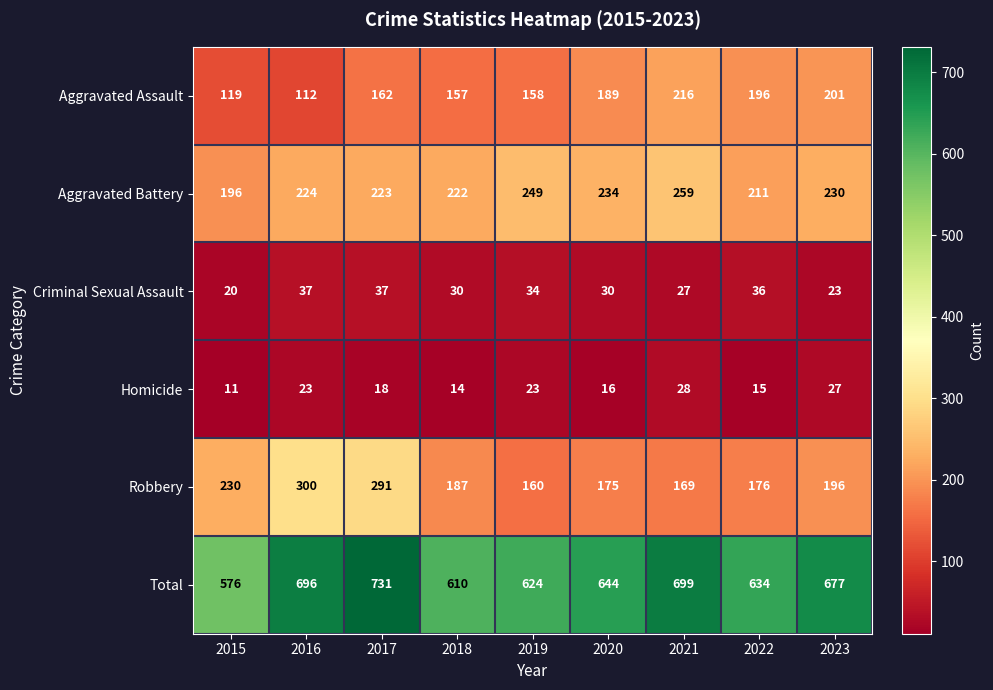

What is the difference between the maximum and minimum values in the Aggravated Assault series?

104